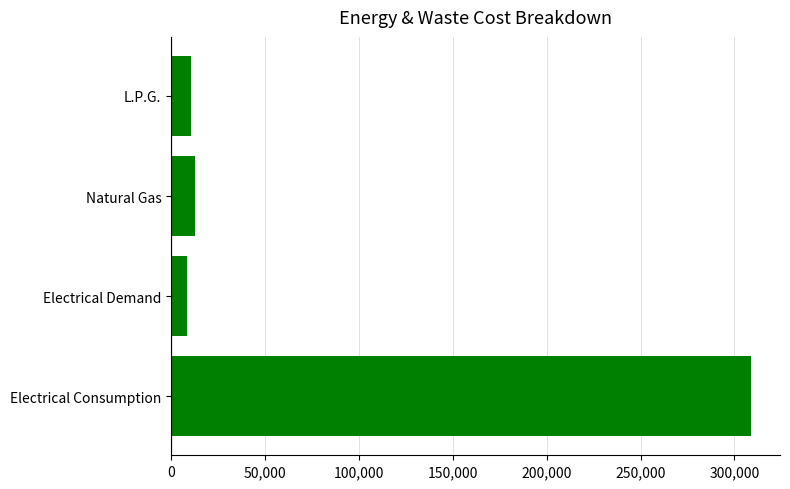

Reading top to bottom, transcribe all the data shown in this chart.

10467	12911	8408	308828